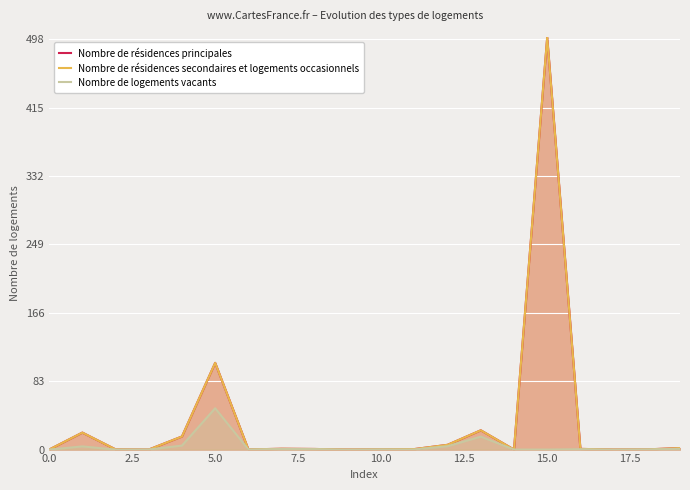

What is the sum of all Nombre de résidences principales values?

677.1